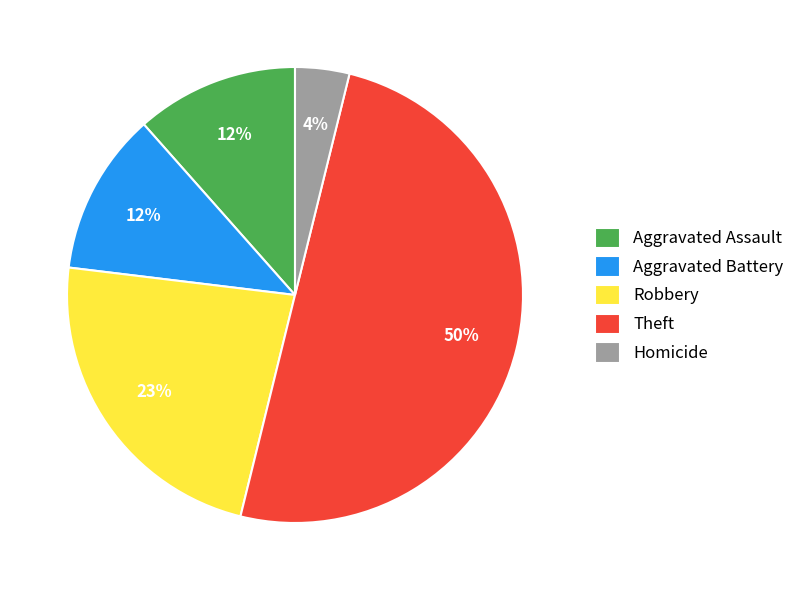

What is the largest slice in the pie chart?

Theft